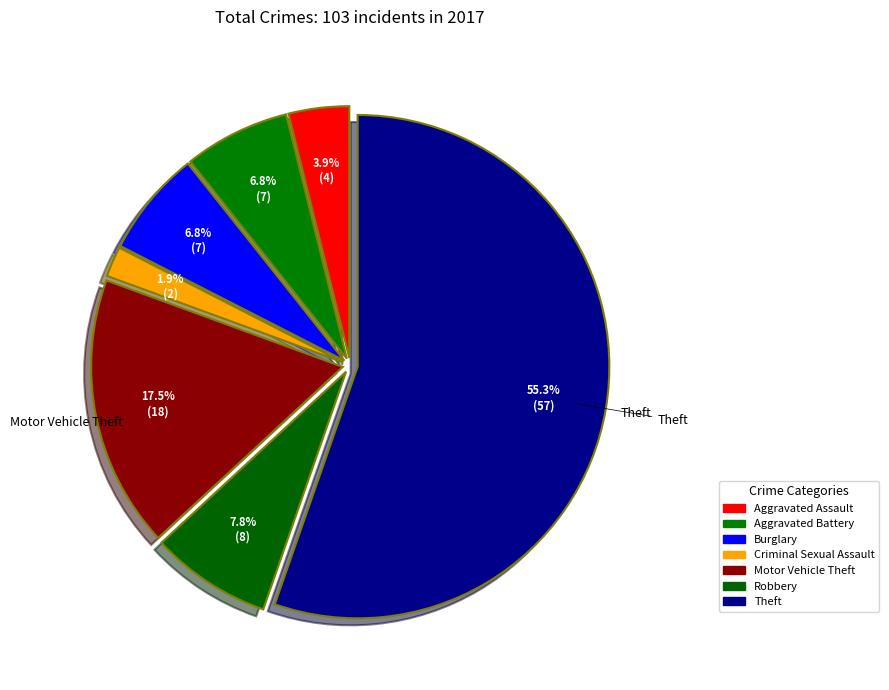

Is the sum of Criminal Sexual Assault and Robbery greater than half?

No